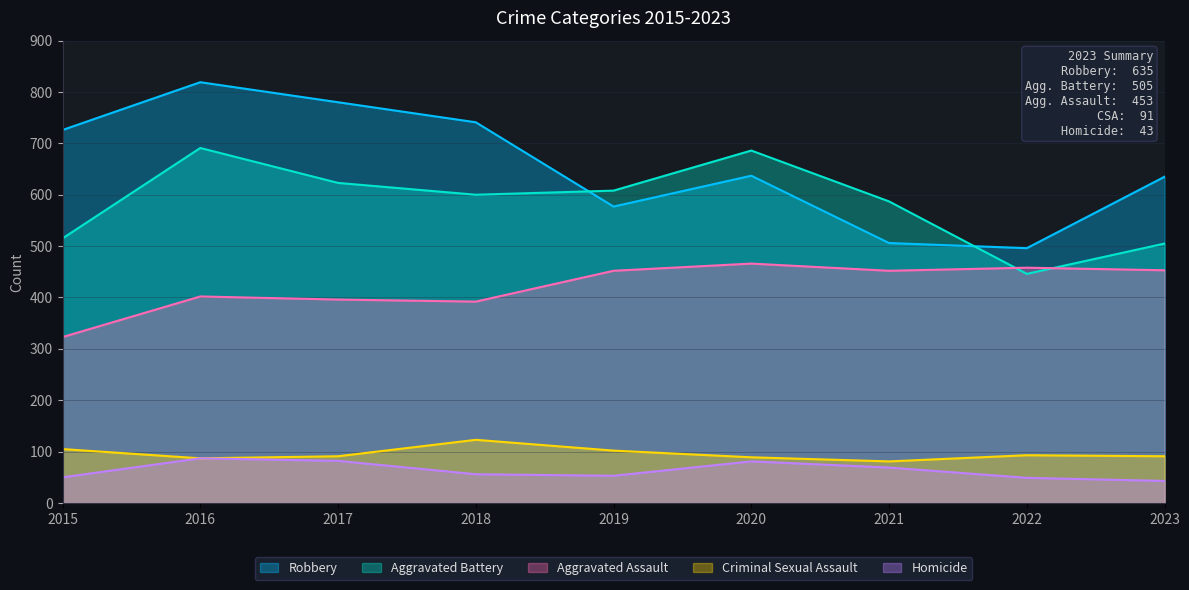

Reading left to right, transcribe all the data shown in this chart.

Robbery: 2015=726	2016=819	2017=780	2018=741	2019=577	2020=637	2021=506	2022=496	2023=635
Aggravated Battery: 2015=515	2016=691	2017=623	2018=600	2019=608	2020=686	2021=587	2022=446	2023=505
Aggravated Assault: 2015=323	2016=402	2017=396	2018=392	2019=452	2020=466	2021=452	2022=458	2023=453
Criminal Sexual Assault: 2015=105	2016=87	2017=91	2018=123	2019=102	2020=89	2021=81	2022=93	2023=91
Homicide: 2015=50	2016=87	2017=82	2018=56	2019=53	2020=81	2021=69	2022=49	2023=43